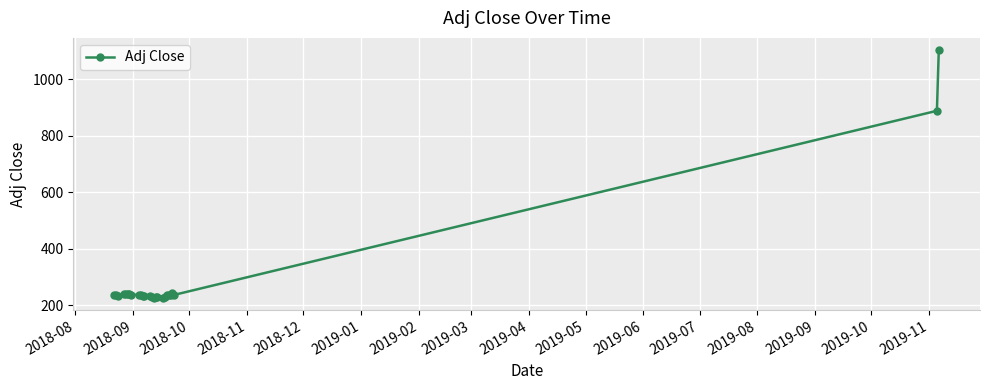

What is the maximum value shown in the chart?

1103.1